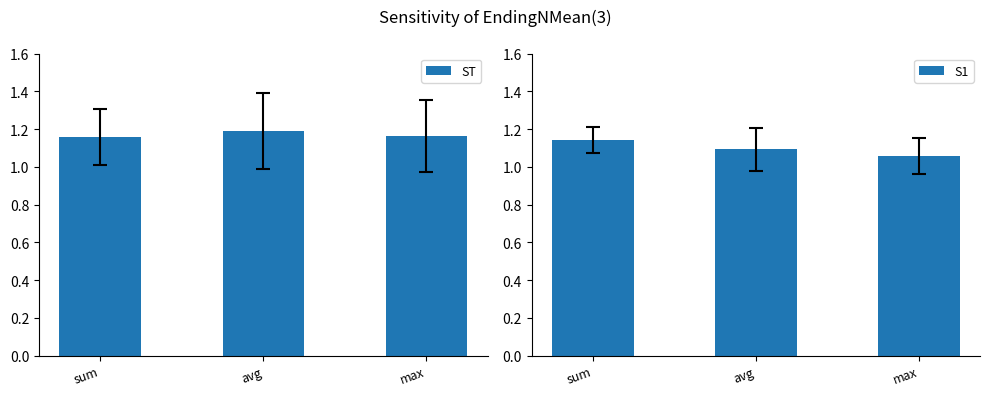

Reading left to right, what are all the values shown in this chart?

ST: sum=1.2	avg=1.2	max=1.2
S1: sum=1.1	avg=1.1	max=1.1